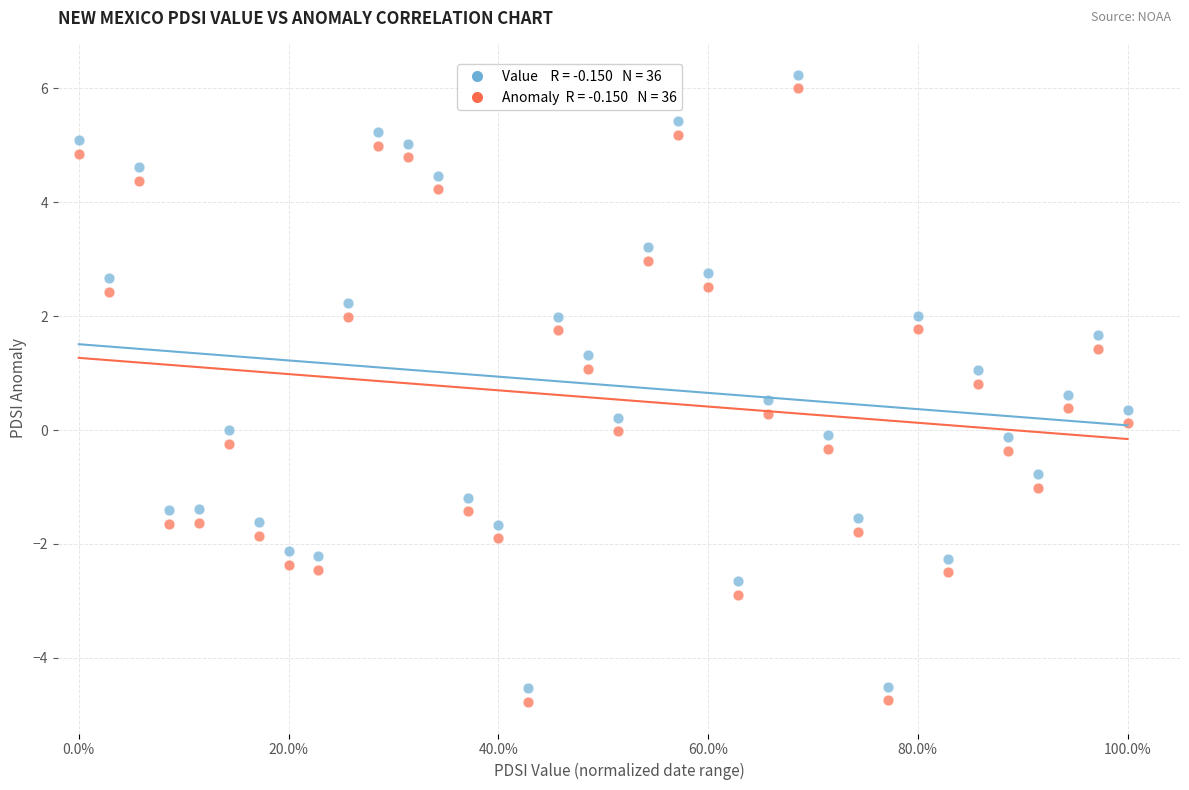

Across all data points, what is the range of Y values (max minus min)?

11.0